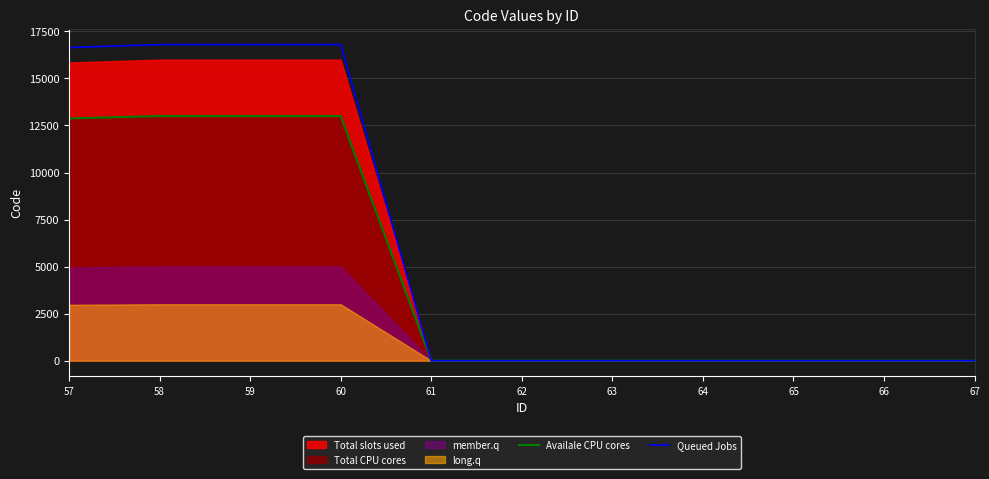

The value of Availale CPU cores at 67 is 0.0. True or false?

True